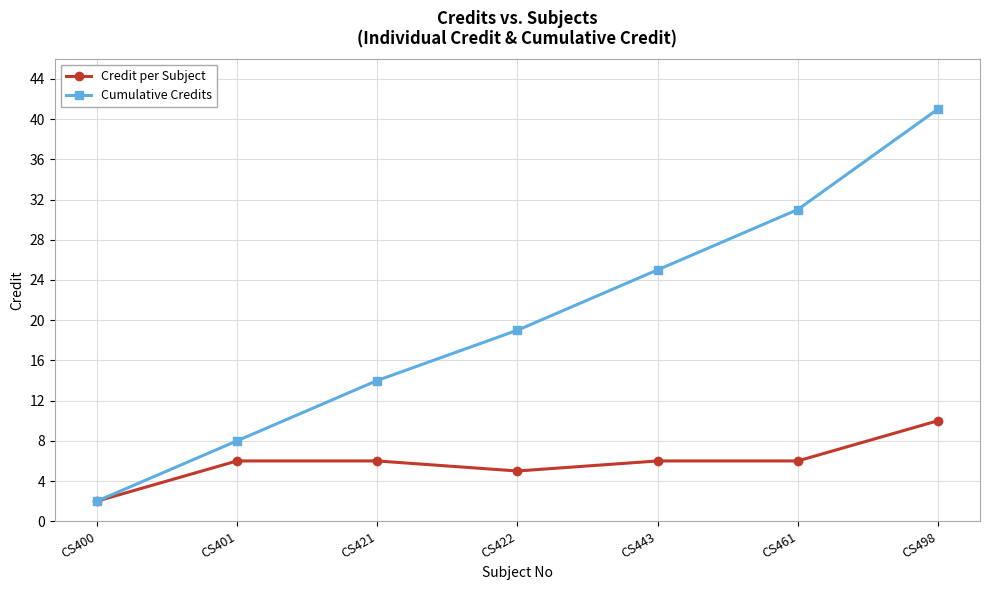

Is this an area chart (filled region under the line)?

No